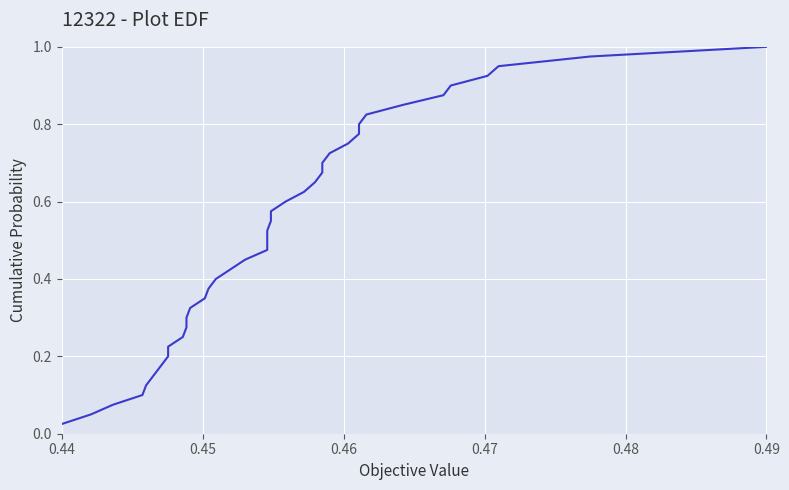

True or false: the data shows 0.0 at 0.45.

False